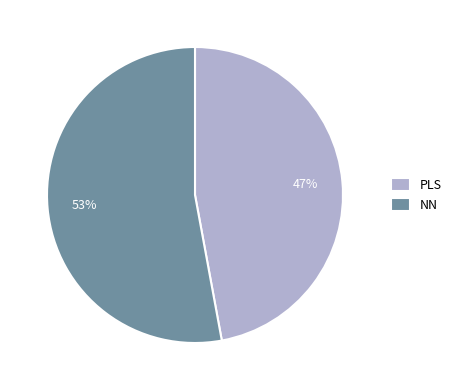

What is the smallest slice in the pie chart?

PLS